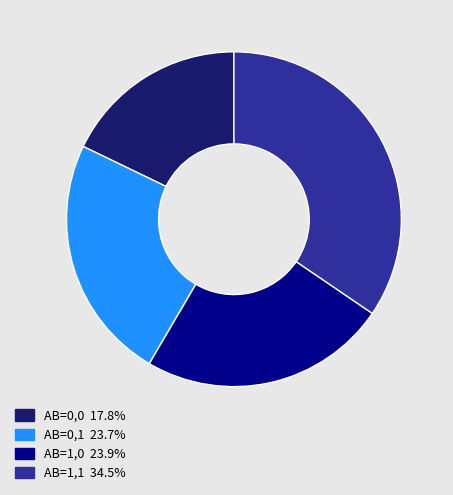

Is there a majority slice in this chart?

No